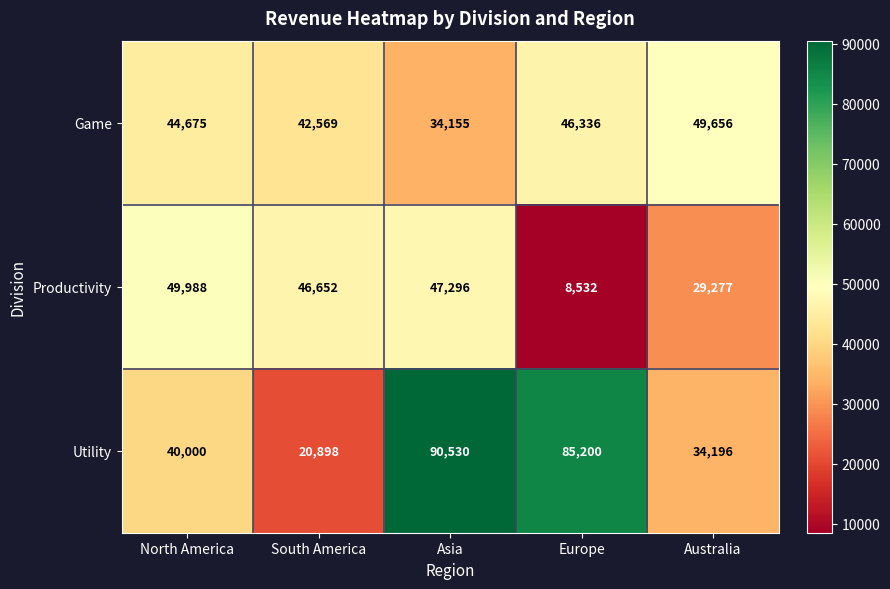

What is the difference between the maximum and second lowest values in the Productivity series?

20711